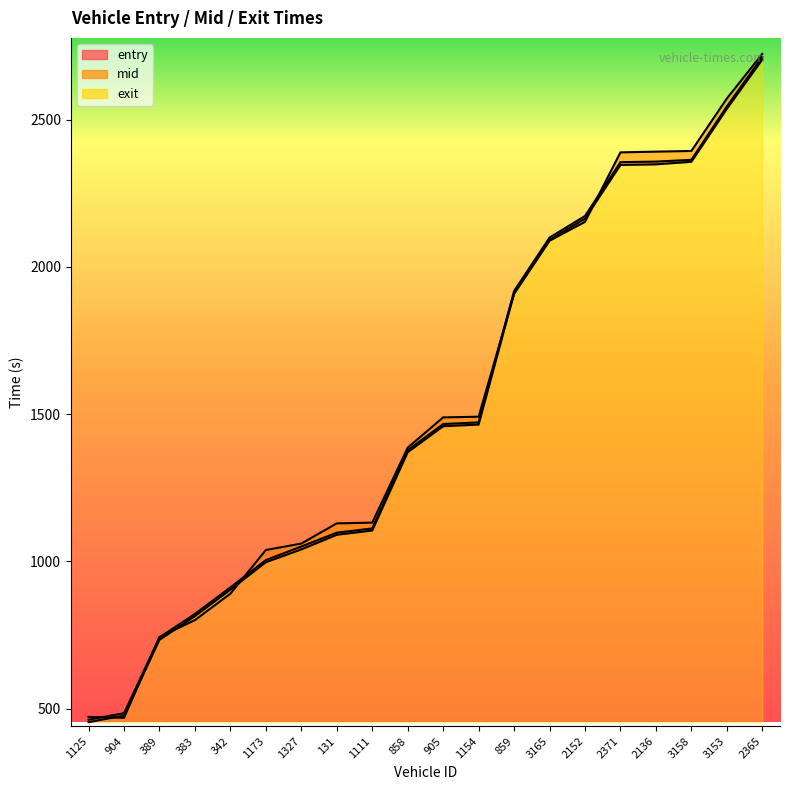

What is the label of the 14th point from the right?

1327